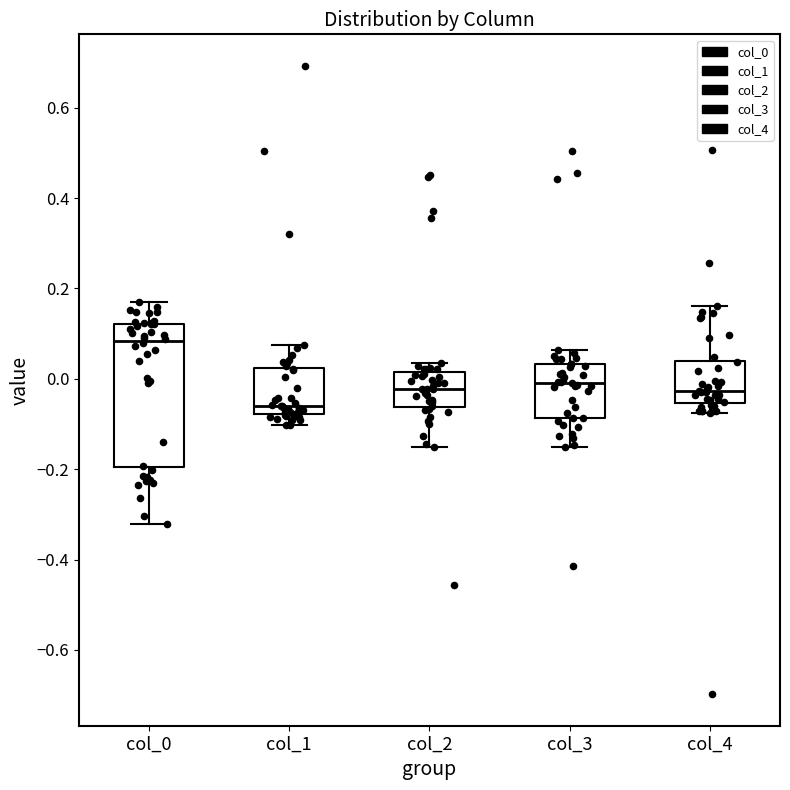

Which box's median line is the lowest?

col_1